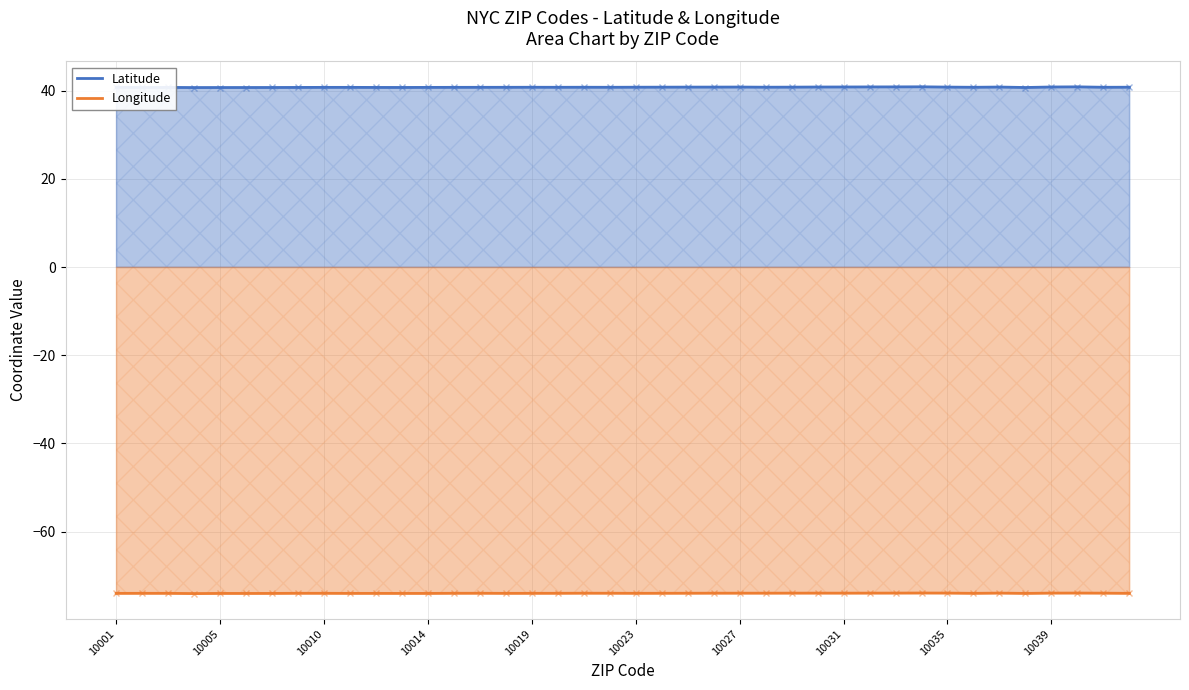

Which has a higher value, 18 or 10?

18